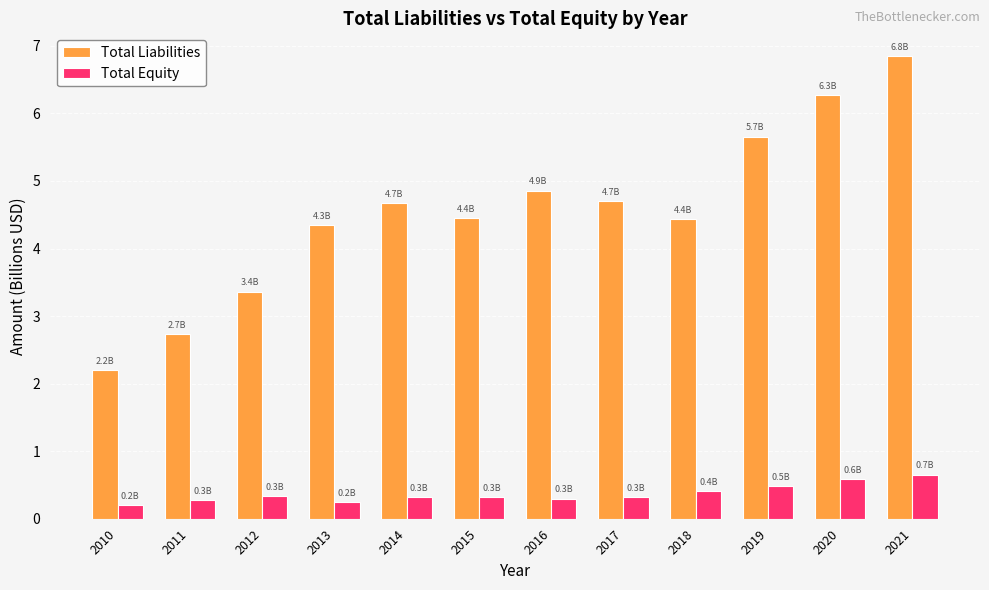

What is the difference between the highest and lowest values at 2012?

3.0